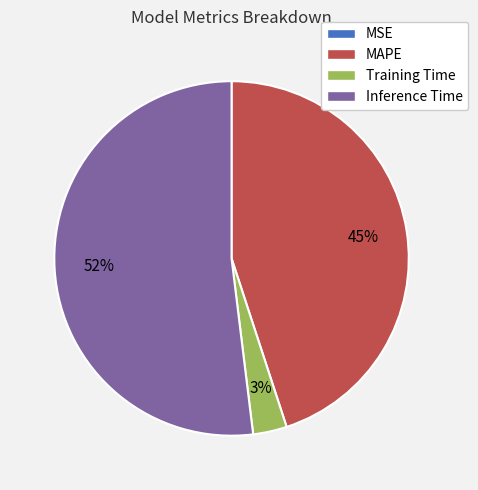

Does Inference Time represent more than half of the total?

Yes